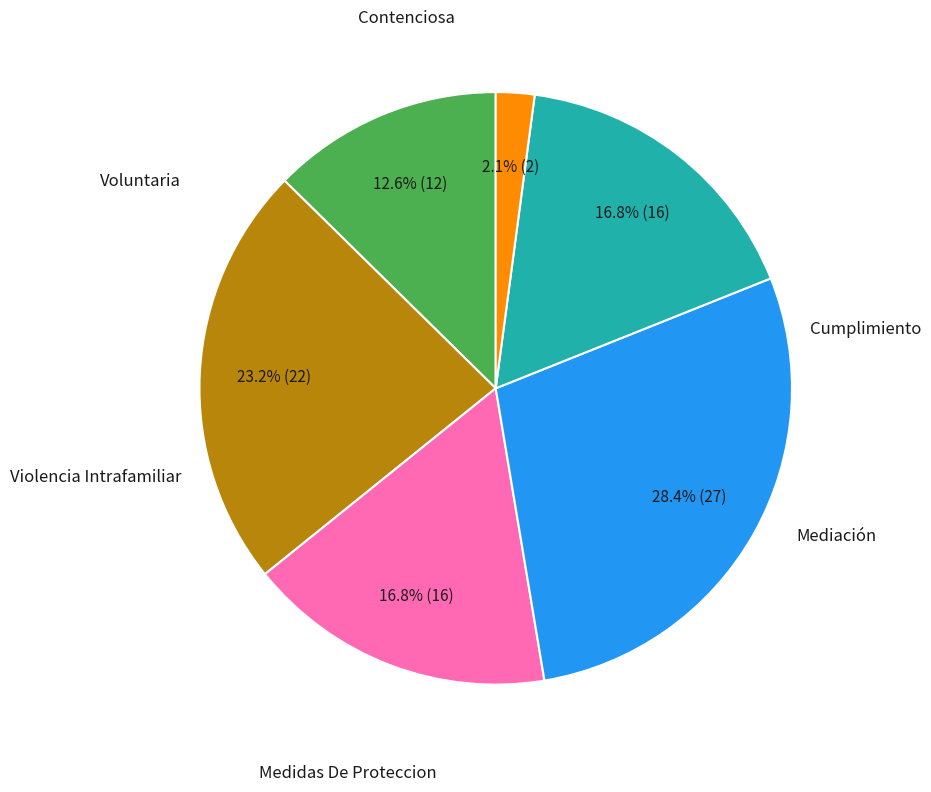

To the nearest percent, what is the difference between the largest and smallest slice percentages?

26%